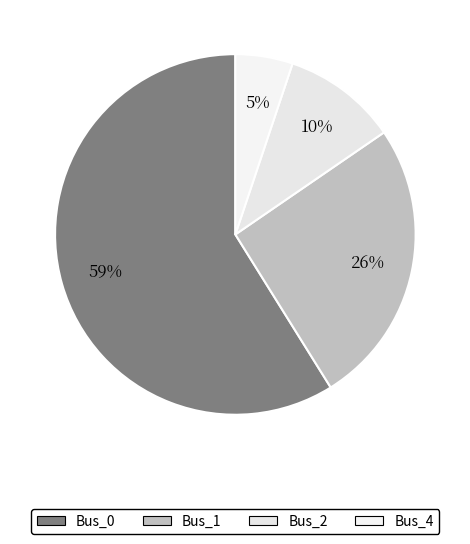

What portion of the pie excludes Bus_2?

89.7%